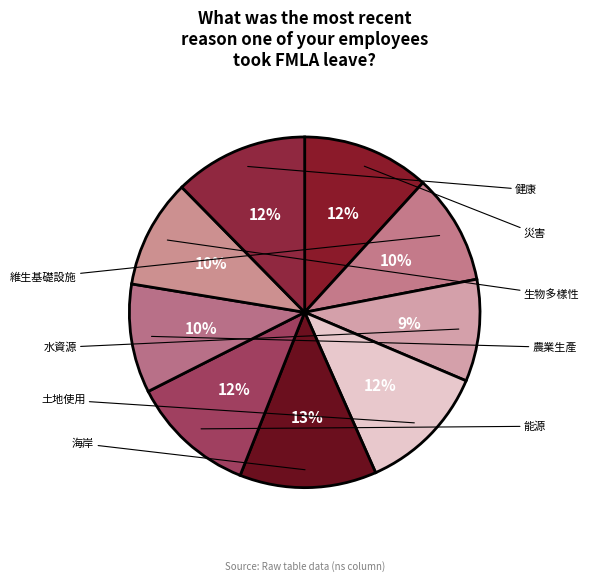

Which has a higher value, 健康 or 農業生產?

健康